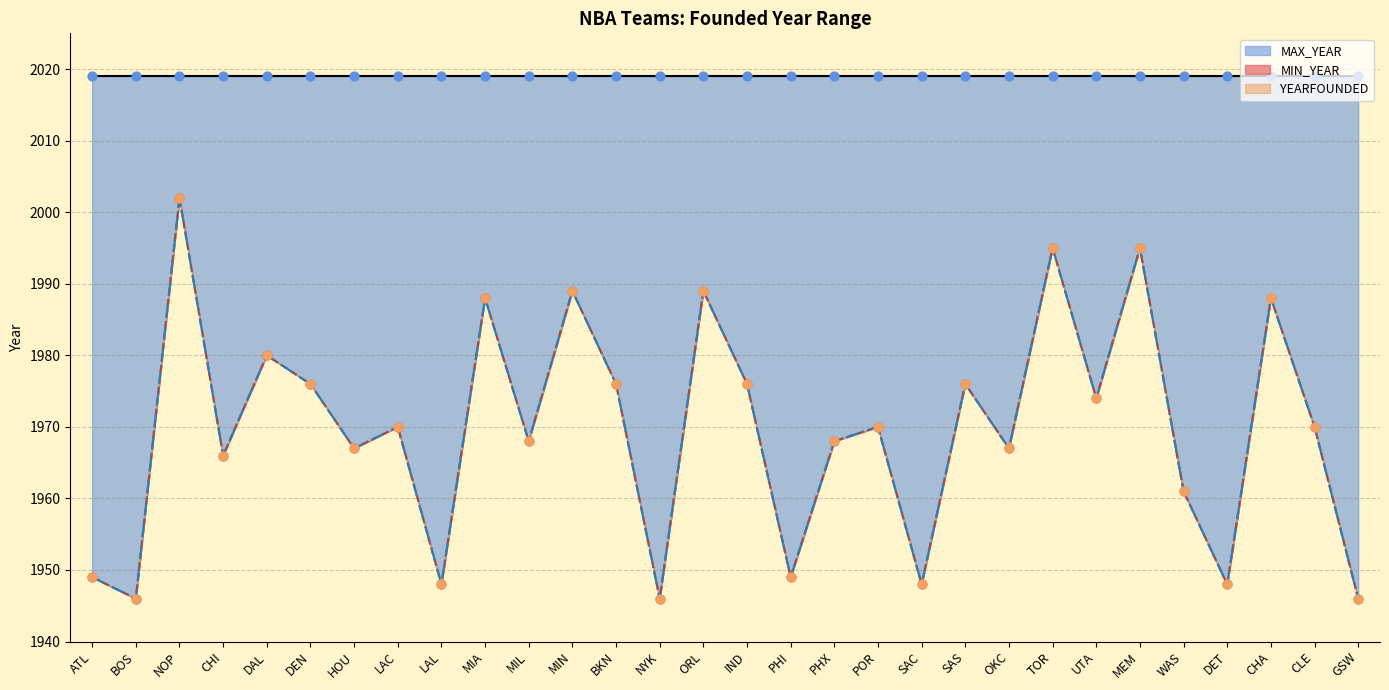

Which series has the widest spread of Y values?

MIN_YEAR